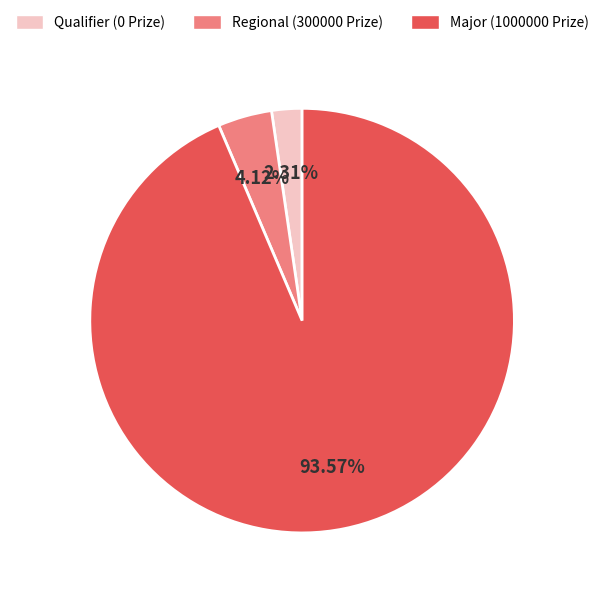

Rank the categories by value from highest to lowest.

Major (1000000 Prize), Regional (300000 Prize), Qualifier (0 Prize)